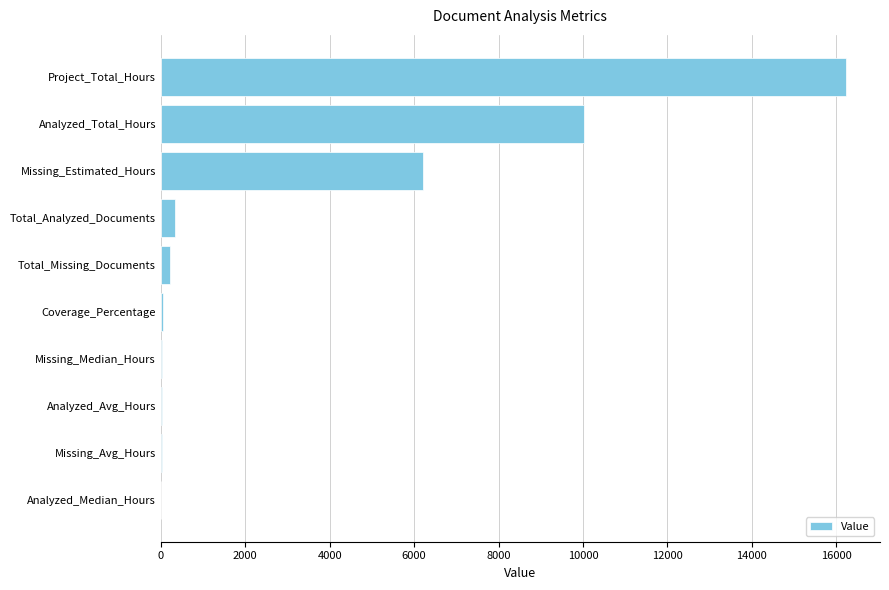

How many categories are shown in the chart?

10